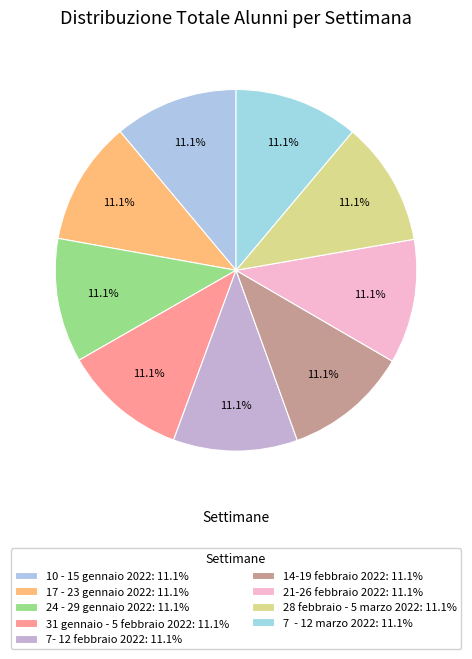

True or false: 24 - 29 gennaio 2022 accounts for 4% of the total.

False